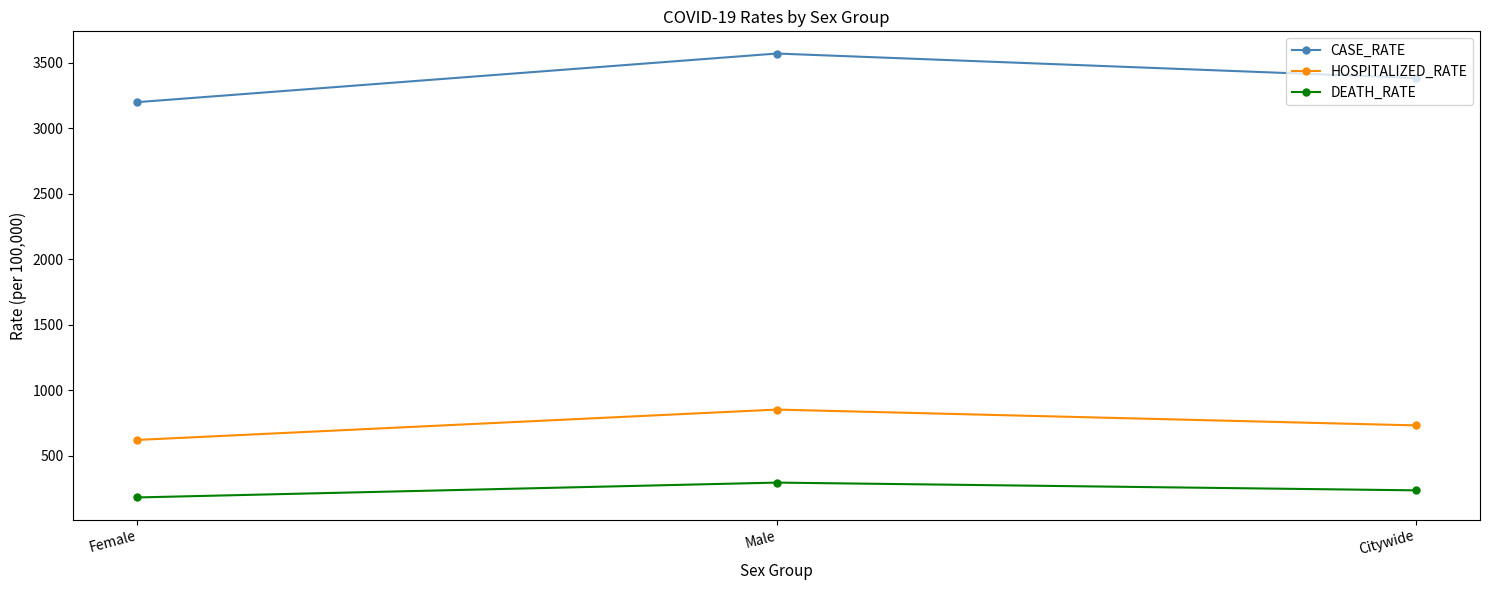

How many distinct data groups are displayed?

3